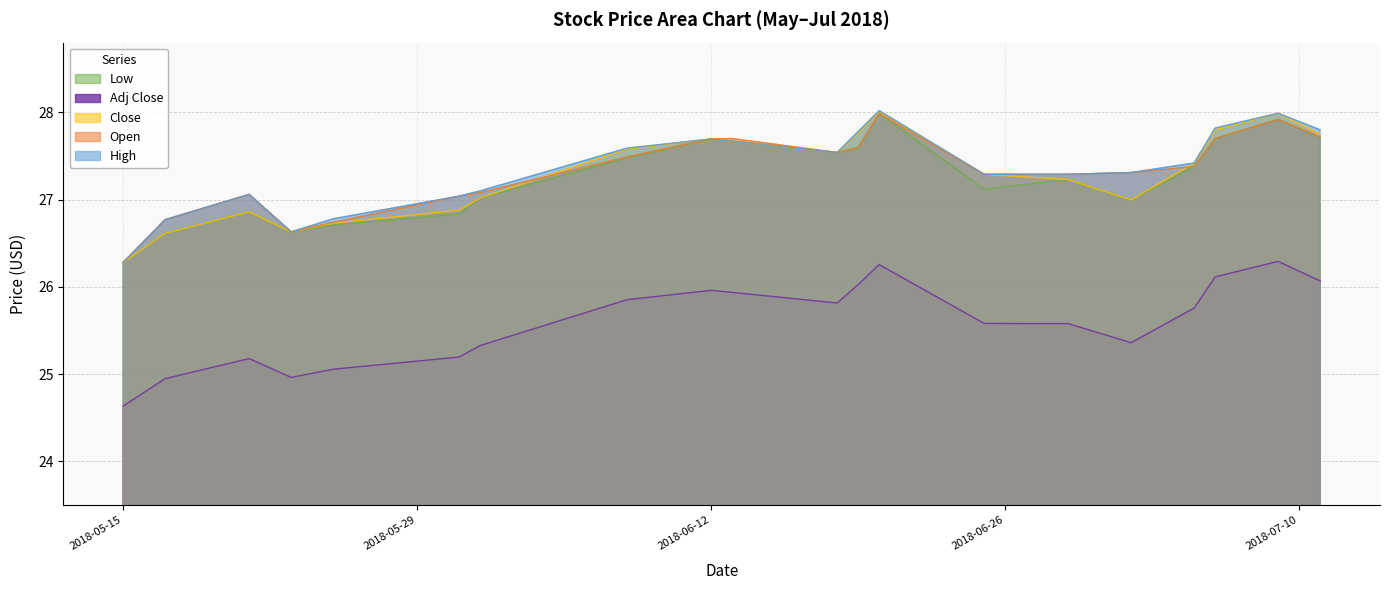

Which series has the largest total across all categories?

High